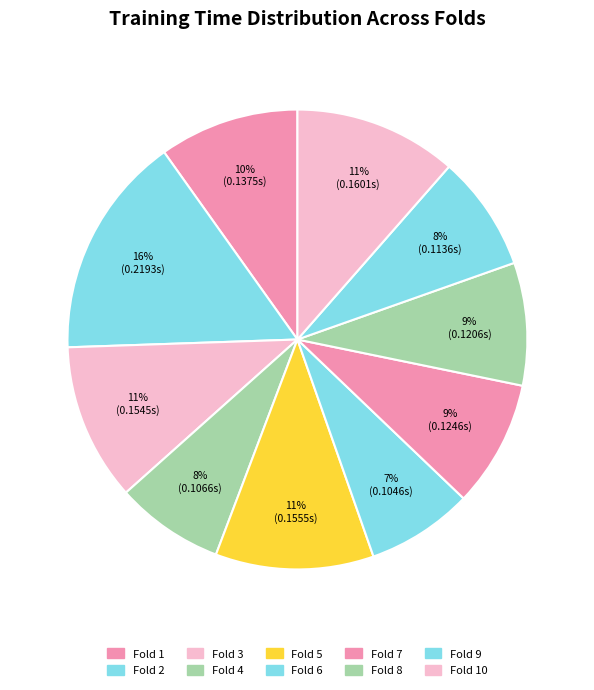

Is Fold 4 the majority of the pie?

No